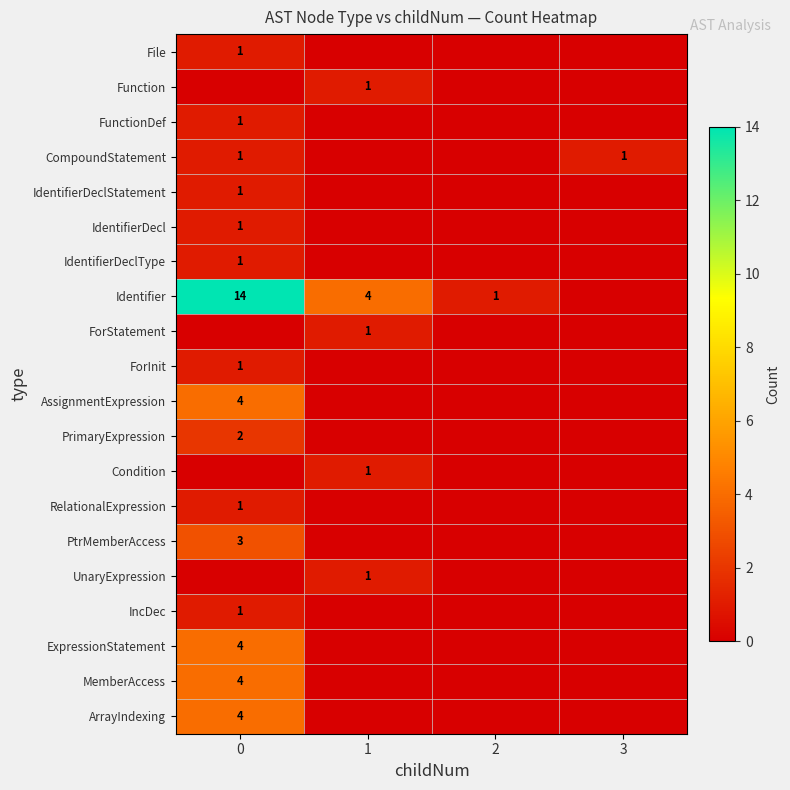

True or false: IdentifierDecl has a value of 1 at 0.

True